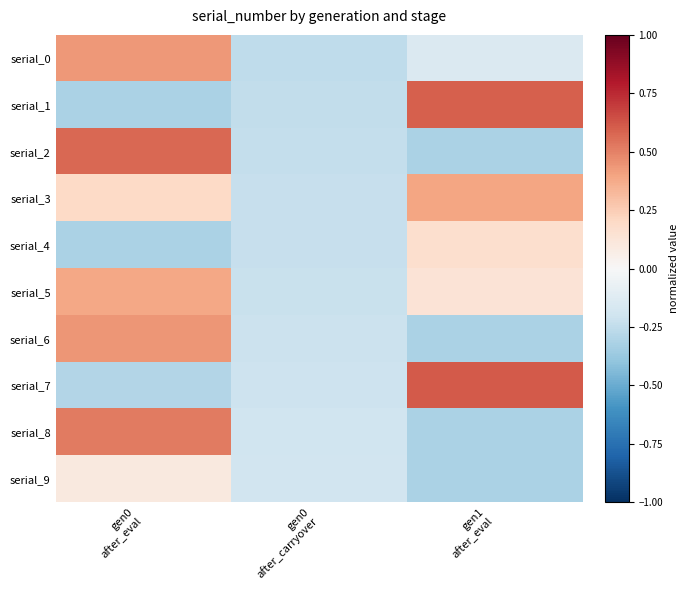

List the series in order of their peak value, highest first.

serial_7, serial_1, serial_2, serial_8, serial_6, serial_0, serial_3, serial_5, serial_4, serial_9